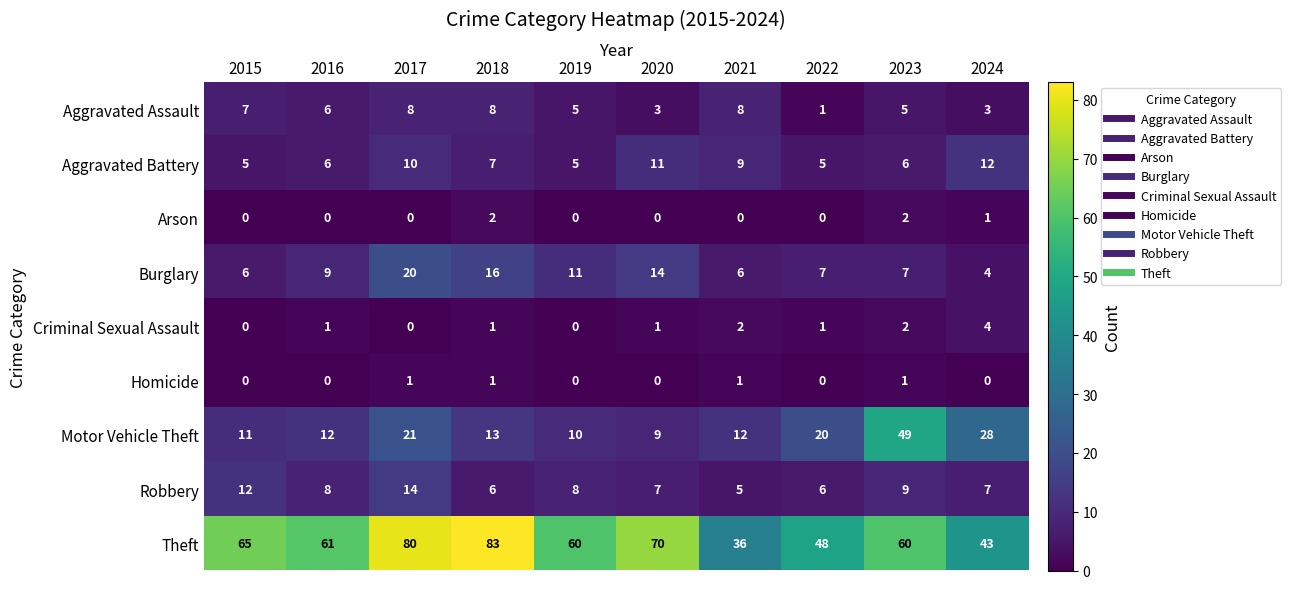

At which label does Aggravated Assault first exceed 6?

2015